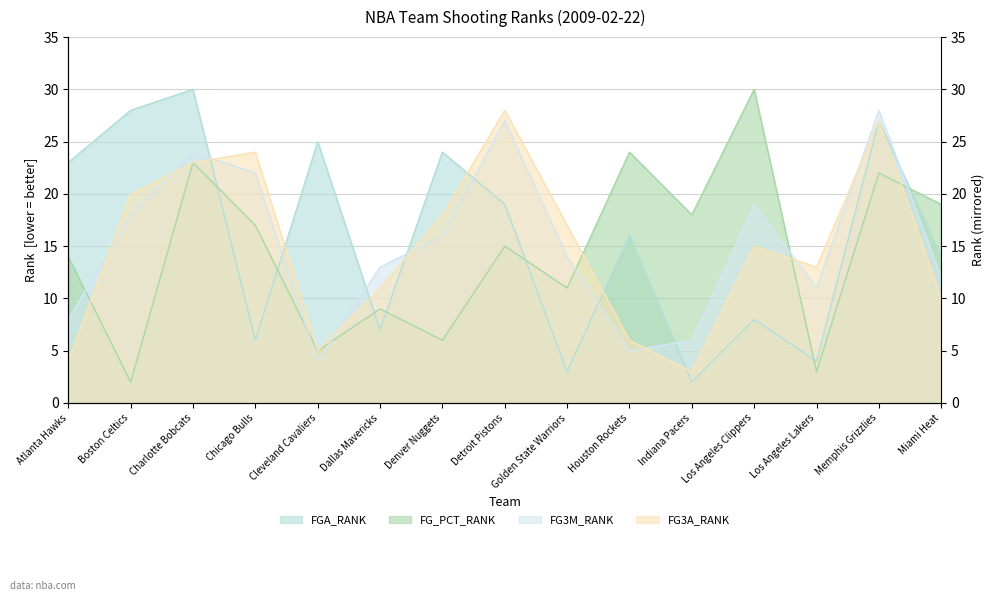

How many lines are shown in the chart?

4